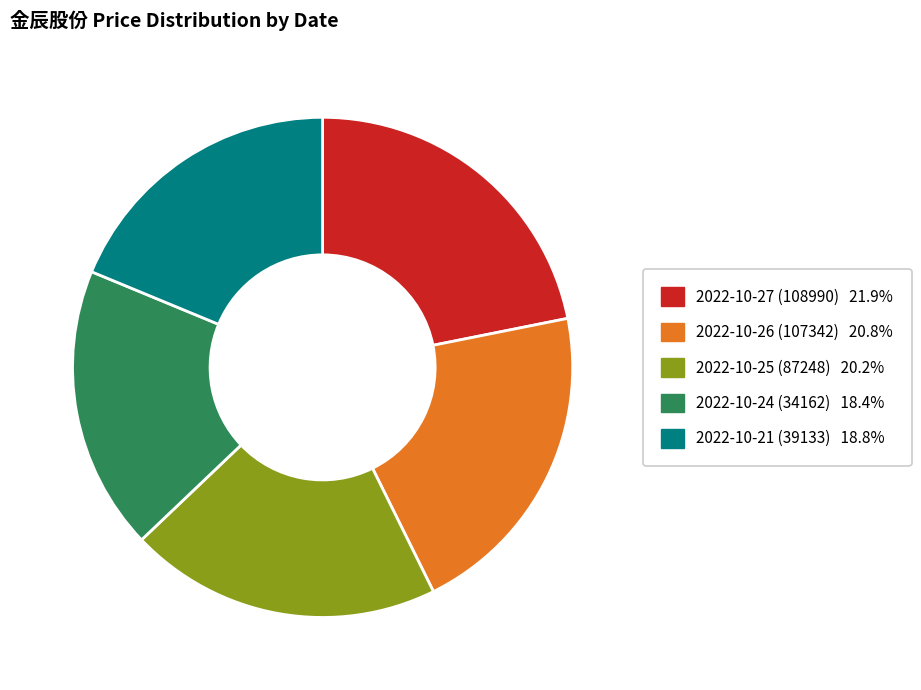

Does 2022-10-21 (39133) represent more than half of the total?

No